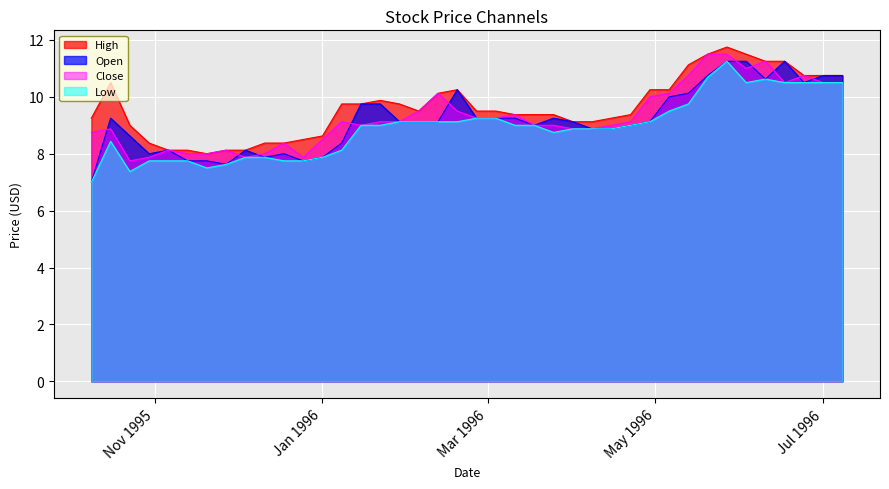

Reading left to right, extract all data points from this chart.

High: 9.2	10.5	9.0	8.4	8.1	8.1	8.0	8.1	8.1	8.4	8.4	8.5	8.6	9.8	9.8	9.9	9.8	9.5	10.1	10.2	9.5	9.5	9.4	9.4	9.4	9.1	9.1	9.2	9.4	10.2	10.2	11.1	11.5	11.8	11.5	11.2	11.2	10.8	10.8	10.8
Open: 7.0	9.2	8.6	8.0	8.1	7.8	7.8	7.6	8.1	7.9	8.0	7.8	7.9	8.4	9.8	9.8	9.1	9.1	9.1	10.2	9.2	9.2	9.2	9.0	9.2	9.1	8.9	8.9	9.0	9.1	10.0	10.1	10.8	11.2	11.2	10.6	11.2	10.5	10.8	10.8
Close: 8.8	8.9	7.8	7.9	8.1	8.0	8.0	8.1	7.9	8.0	8.4	7.9	8.5	9.1	9.0	9.1	9.1	9.5	10.1	9.5	9.2	9.2	9.4	9.0	9.0	8.9	8.9	9.0	9.1	10.0	10.1	10.8	11.5	11.5	11.0	11.2	10.5	10.8	10.5	10.5
Low: 7.0	8.4	7.4	7.8	7.8	7.8	7.5	7.6	7.9	7.9	7.8	7.8	7.9	8.1	9.0	9.0	9.1	9.1	9.1	9.1	9.2	9.2	9.0	9.0	8.8	8.9	8.9	8.9	9.0	9.1	9.5	9.8	10.7	11.2	10.5	10.6	10.5	10.5	10.5	10.5